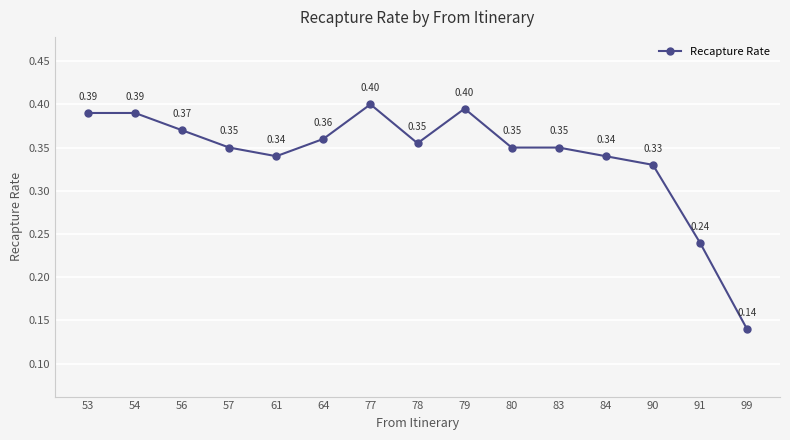

True or false: the data has more than 0 interior local peaks.

True